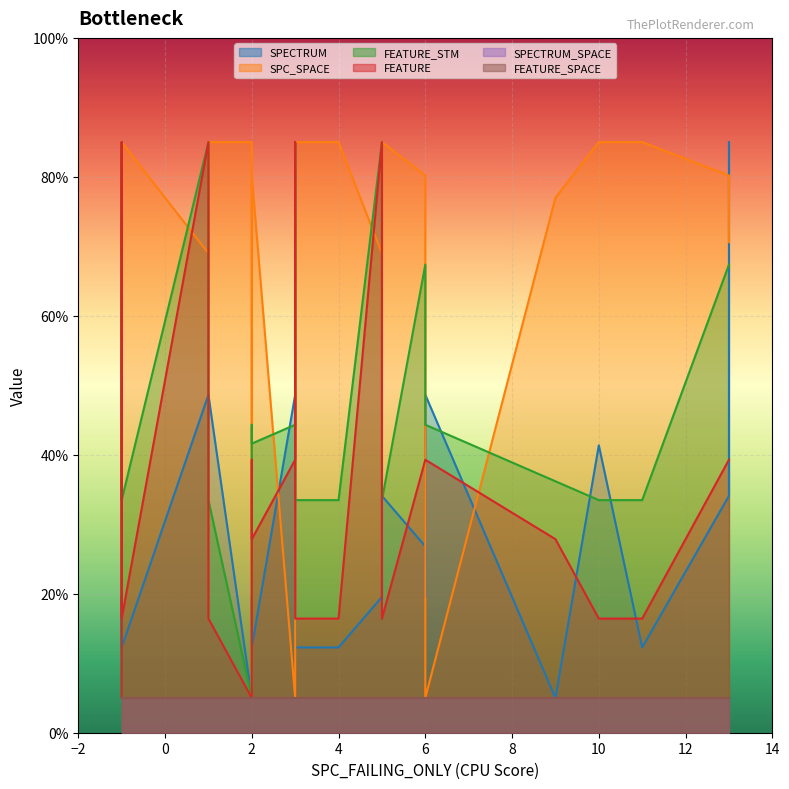

What is the difference between the maximum and minimum values in the FEATURE series?

80.0